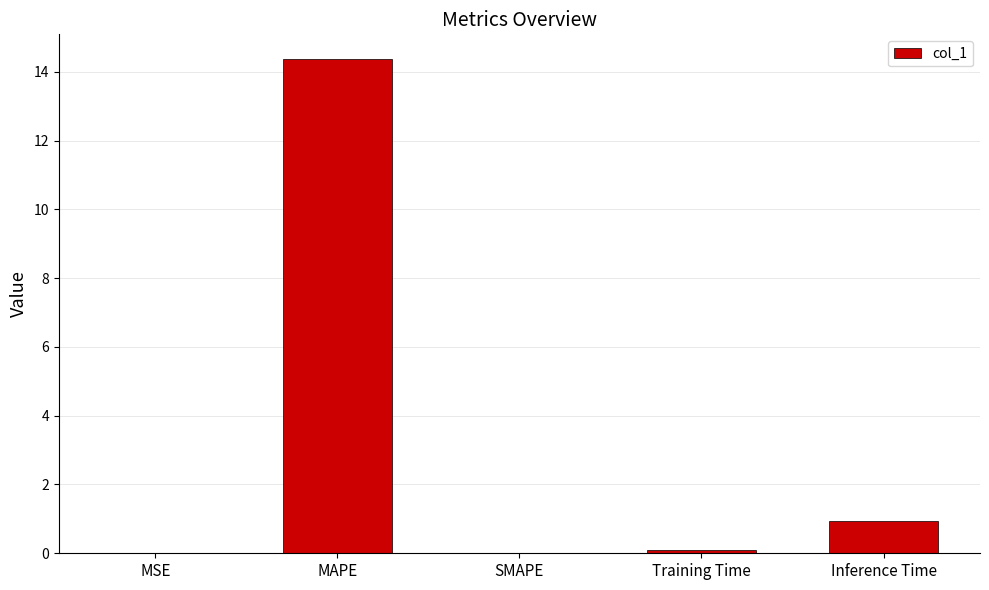

Where is the data nearest to the value 7?

Inference Time